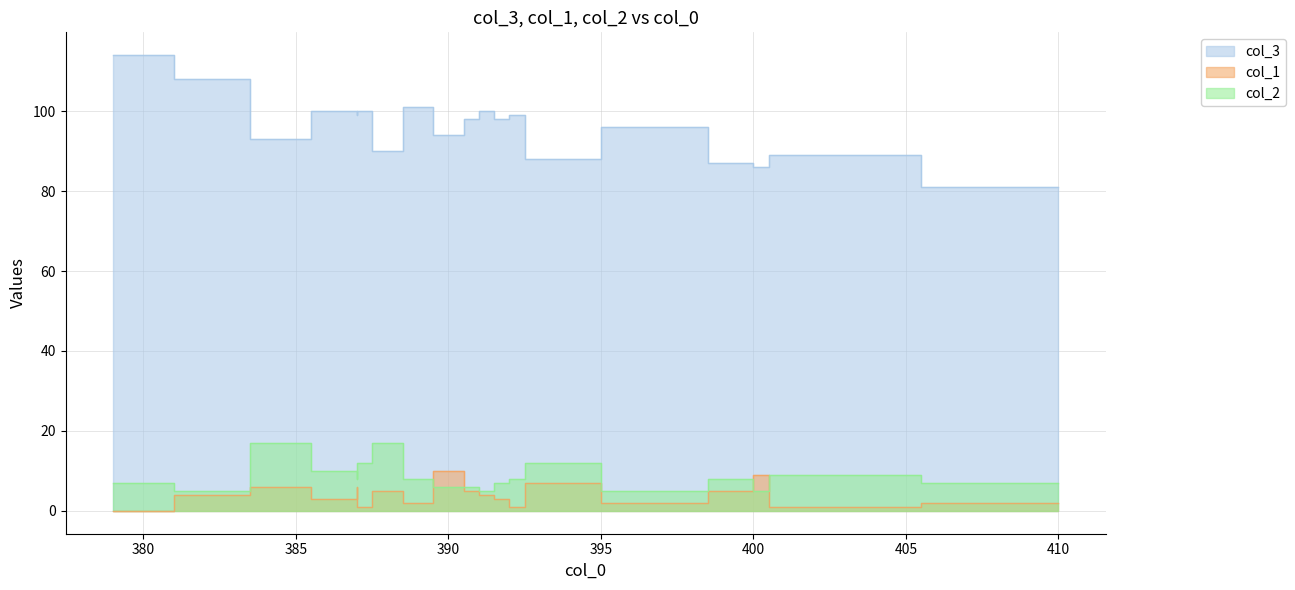

Does the chart display data point markers on the line(s)?

No